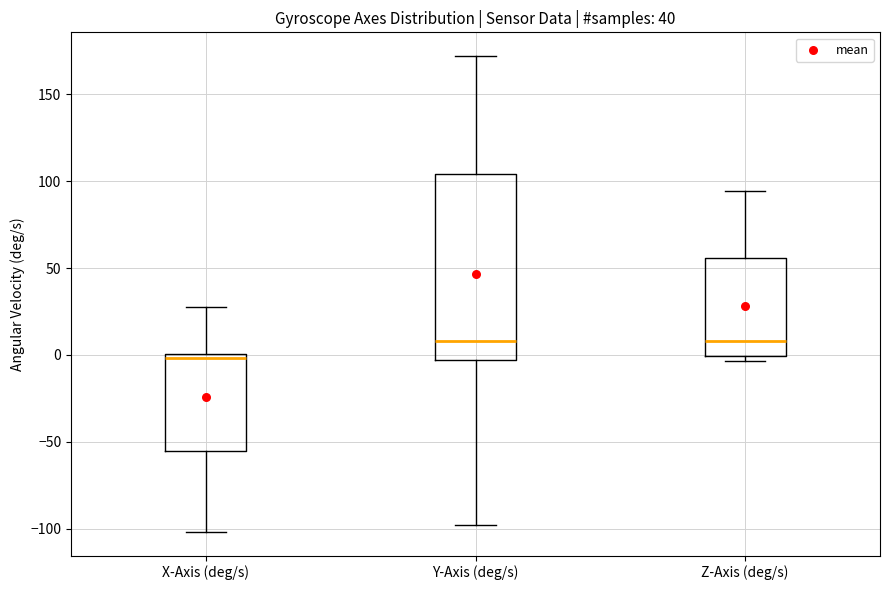

Reading left to right, transcribe this box plot: for each box, give where its median line is, the range the box spans, and where its two whiskers end, as read against the y-axis. The values are not printed on the chart, so give them approximately, as read against the axis.

X-Axis (deg/s): median 0 (just below the box's upper edge), box -55 to 0, whiskers -100 to 25
Y-Axis (deg/s): median 10, box -5 to 105, whiskers -100 to 170
Z-Axis (deg/s): median 10, box 0 to 55, whiskers -5 to 95